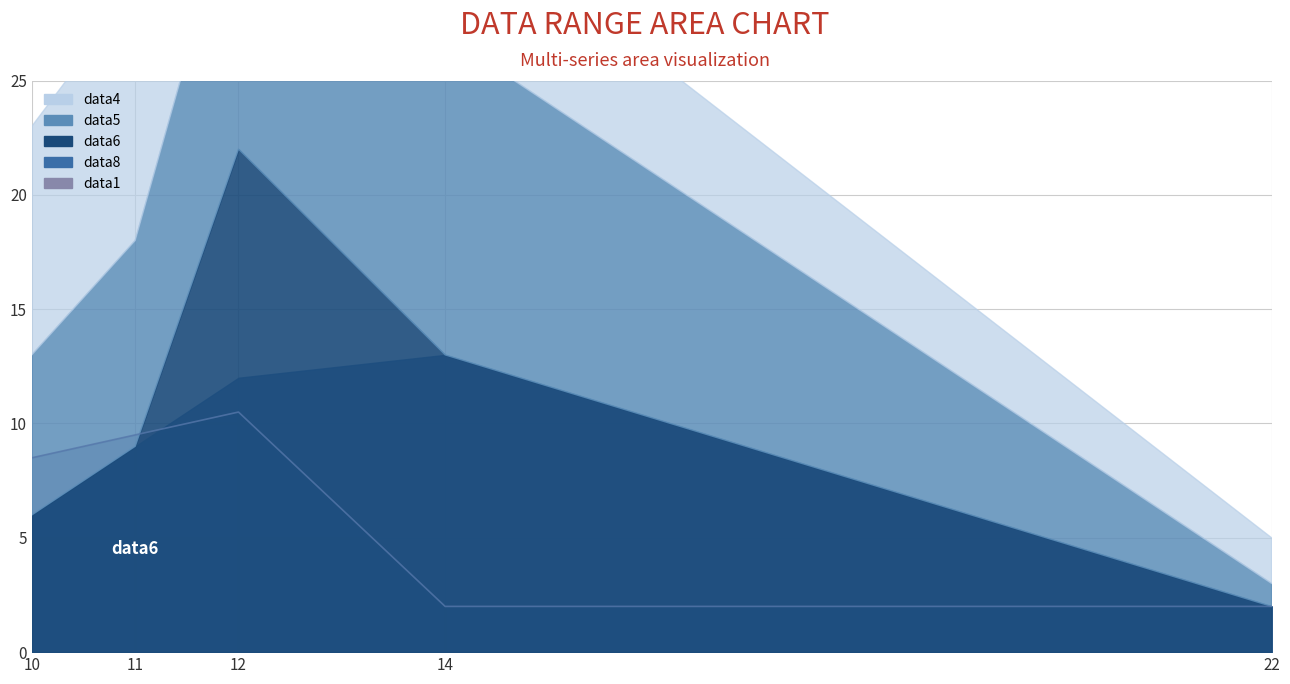

How many interior local peaks (higher than both neighbors) does the data have?

1